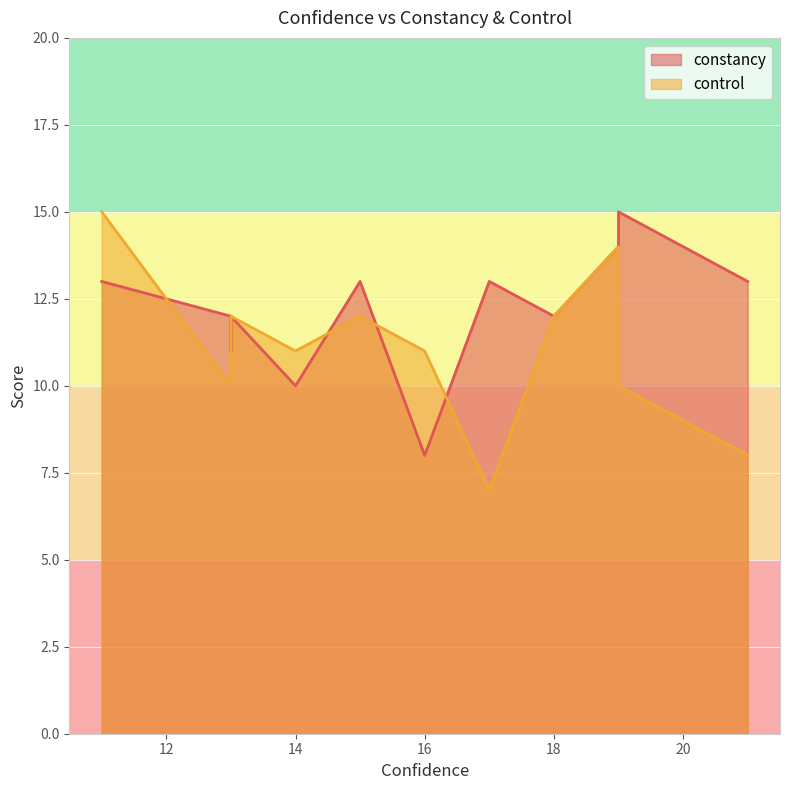

Rank the series at 21 from lowest to highest value.

control, constancy